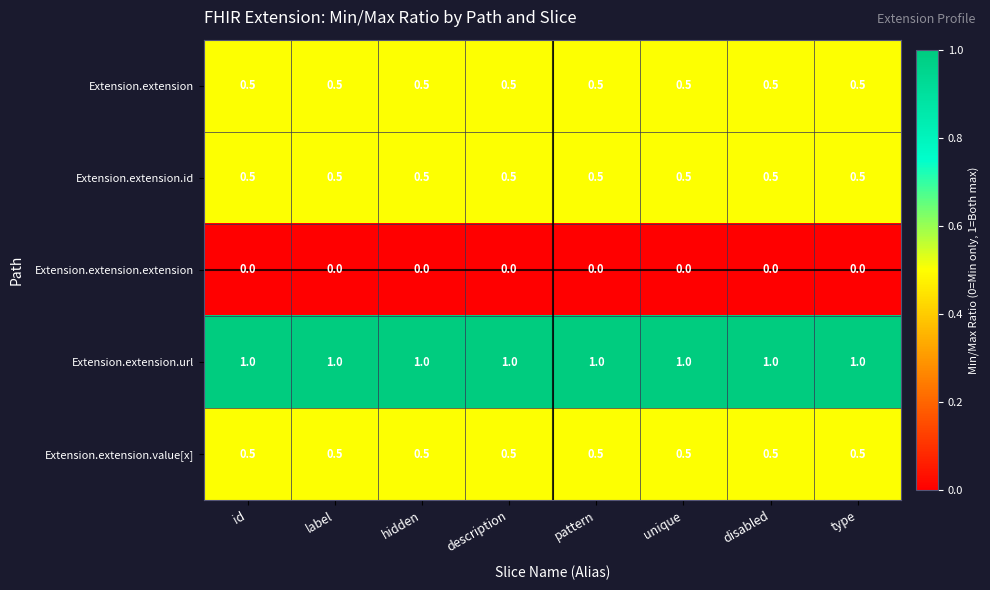

What is the difference between the highest and lowest values at hidden?

1.0